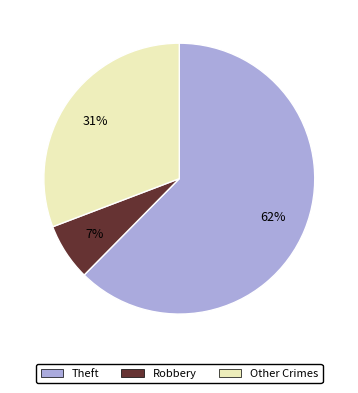

To the nearest percent, what is the average slice percentage?

33%